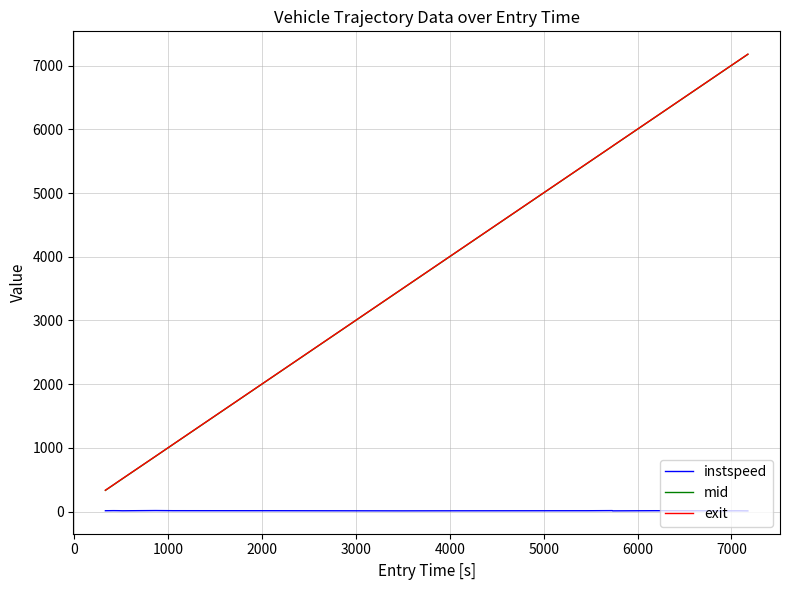

True or false: instspeed and exit intersect in this chart.

False